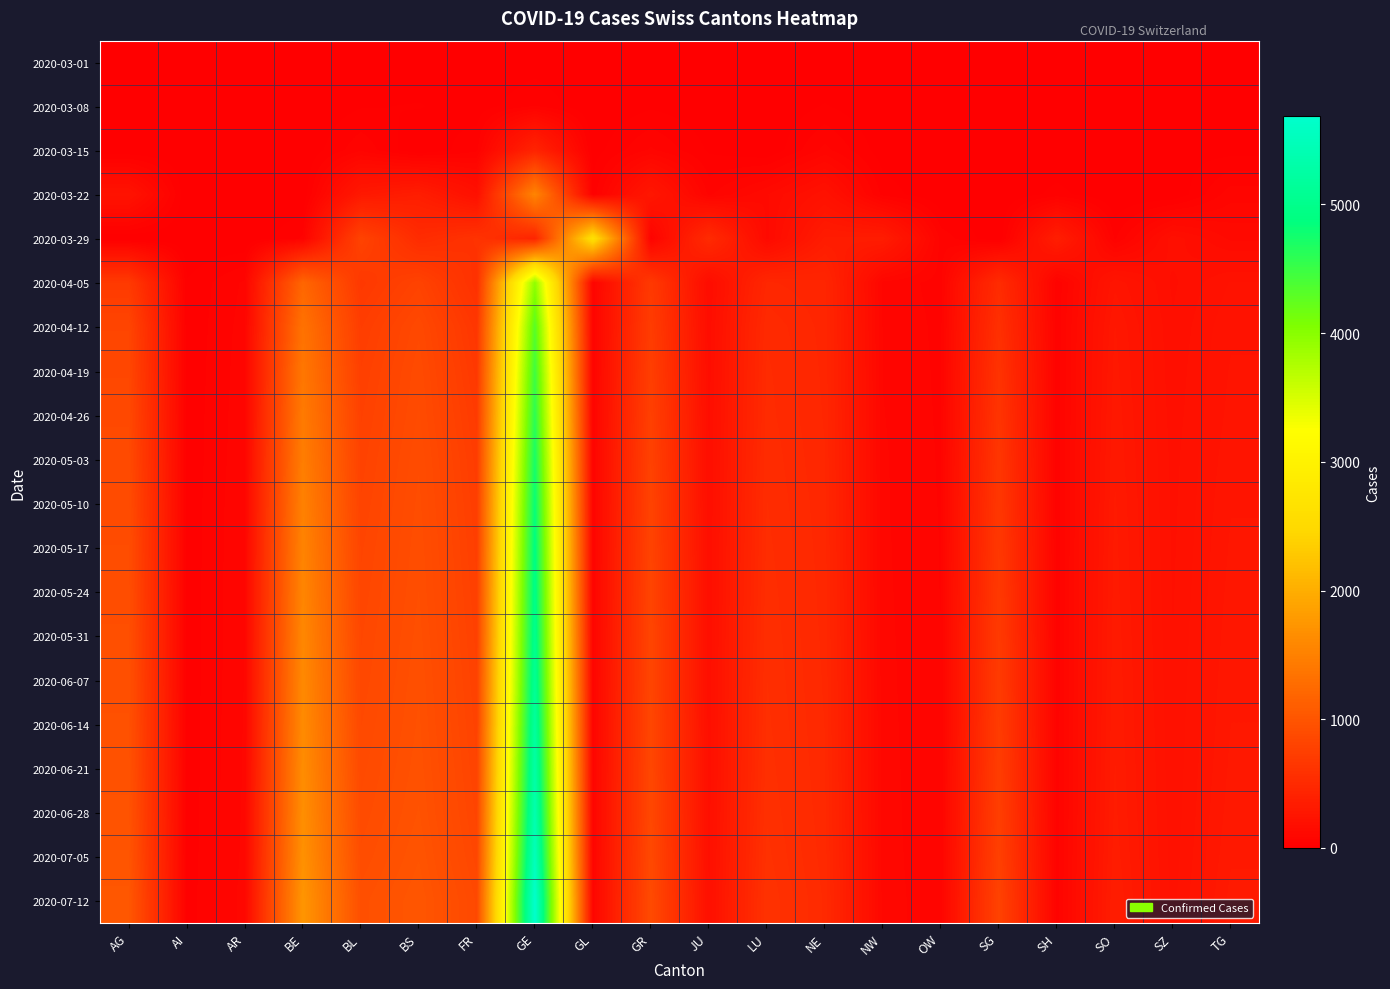

Reading left to right, what are all the values shown in this chart?

2020-03-01: AG=0	AI=0	AR=0	BE=2	BL=2	BS=1	FR=1	GE=9	GL=0	GR=6	JU=1	LU=0	NE=1	NW=0	OW=0	SG=0	SH=0	SO=0	SZ=0	TG=0
2020-03-08: AG=0	AI=0	AR=1	BE=0	BL=20	BS=24	FR=8	GE=44	GL=0	GR=18	JU=5	LU=0	NE=24	NW=0	OW=0	SG=0	SH=0	SO=0	SZ=0	TG=1
2020-03-15: AG=0	AI=0	AR=0	BE=0	BL=62	BS=0	FR=40	GE=425	GL=10	GR=71	JU=19	LU=0	NE=74	NW=8	OW=0	SG=0	SH=1	SO=0	SZ=13	TG=13
2020-03-22: AG=232	AI=0	AR=0	BE=0	BL=299	BS=356	FR=202	GE=1549	GL=29	GR=284	JU=61	LU=131	NE=216	NW=36	OW=0	SG=0	SH=30	SO=0	SZ=0	TG=80
2020-03-29: AG=0	AI=0	AR=0	BE=48	BL=798	BS=524	FR=605	GE=442	GL=2638	GR=50	JU=519	LU=127	NE=339	NW=346	OW=59	SG=0	SH=365	SO=41	SZ=190	TG=128
2020-04-05: AG=688	AI=24	AR=71	BE=1198	BL=678	BS=792	FR=581	GE=3954	GL=62	GR=683	JU=154	LU=470	NE=451	NW=82	OW=58	SG=524	SH=48	SO=261	SZ=173	TG=224
2020-04-12: AG=820	AI=26	AR=77	BE=1341	BL=731	BS=861	FR=651	GE=4314	GL=65	GR=720	JU=163	LU=506	NE=458	NW=86	OW=61	SG=573	SH=51	SO=290	SZ=181	TG=240
2020-04-19: AG=841	AI=27	AR=80	BE=1397	BL=757	BS=882	FR=679	GE=4471	GL=65	GR=744	JU=167	LU=516	NE=461	NW=88	OW=62	SG=606	SH=52	SO=297	SZ=185	TG=247
2020-04-26: AG=862	AI=28	AR=82	BE=1437	BL=774	BS=892	FR=703	GE=4595	GL=66	GR=762	JU=172	LU=520	NE=464	NW=90	OW=63	SG=623	SH=52	SO=303	SZ=188	TG=252
2020-05-03: AG=879	AI=28	AR=84	BE=1474	BL=788	BS=908	FR=722	GE=4725	GL=67	GR=782	JU=175	LU=528	NE=468	NW=92	OW=64	SG=641	SH=52	SO=308	SZ=192	TG=259
2020-05-10: AG=897	AI=29	AR=87	BE=1511	BL=802	BS=918	FR=736	GE=4826	GL=67	GR=795	JU=177	LU=534	NE=473	NW=92	OW=65	SG=657	SH=52	SO=314	SZ=194	TG=265
2020-05-17: AG=912	AI=29	AR=88	BE=1538	BL=817	BS=927	FR=748	GE=4903	GL=68	GR=804	JU=179	LU=540	NE=476	NW=93	OW=66	SG=671	SH=53	SO=318	SZ=196	TG=270
2020-05-24: AG=923	AI=30	AR=89	BE=1561	BL=829	BS=934	FR=758	GE=4960	GL=68	GR=813	JU=180	LU=546	NE=479	NW=94	OW=66	SG=682	SH=53	SO=321	SZ=198	TG=275
2020-05-31: AG=937	AI=30	AR=89	BE=1581	BL=841	BS=943	FR=769	GE=5022	GL=69	GR=819	JU=182	LU=551	NE=482	NW=95	OW=67	SG=695	SH=53	SO=325	SZ=200	TG=280
2020-06-07: AG=948	AI=30	AR=90	BE=1600	BL=851	BS=952	FR=780	GE=5098	GL=70	GR=826	JU=183	LU=556	NE=485	NW=96	OW=67	SG=706	SH=53	SO=328	SZ=202	TG=285
2020-06-14: AG=958	AI=31	AR=91	BE=1618	BL=865	BS=960	FR=790	GE=5189	GL=70	GR=832	JU=185	LU=561	NE=488	NW=97	OW=67	SG=718	SH=54	SO=331	SZ=204	TG=289
2020-06-21: AG=969	AI=31	AR=92	BE=1638	BL=880	BS=969	FR=802	GE=5281	GL=71	GR=840	JU=187	LU=567	NE=491	NW=98	OW=68	SG=731	SH=54	SO=335	SZ=206	TG=294
2020-06-28: AG=983	AI=31	AR=93	BE=1659	BL=896	BS=980	FR=815	GE=5382	GL=72	GR=849	JU=190	LU=575	NE=495	NW=99	OW=68	SG=746	SH=54	SO=339	SZ=208	TG=300
2020-07-05: AG=1003	AI=32	AR=95	BE=1687	BL=916	BS=998	FR=834	GE=5509	GL=73	GR=862	JU=193	LU=585	NE=500	NW=100	OW=69	SG=764	SH=55	SO=346	SZ=211	TG=308
2020-07-12: AG=1032	AI=33	AR=98	BE=1736	BL=945	BS=1020	FR=862	GE=5688	GL=74	GR=879	JU=198	LU=598	NE=507	NW=102	OW=70	SG=791	SH=56	SO=356	SZ=215	TG=319